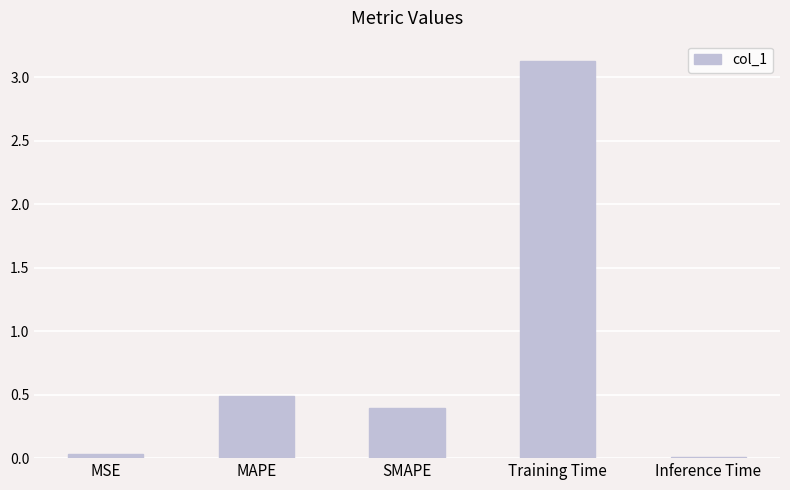

Which has a higher value, SMAPE or Inference Time?

SMAPE